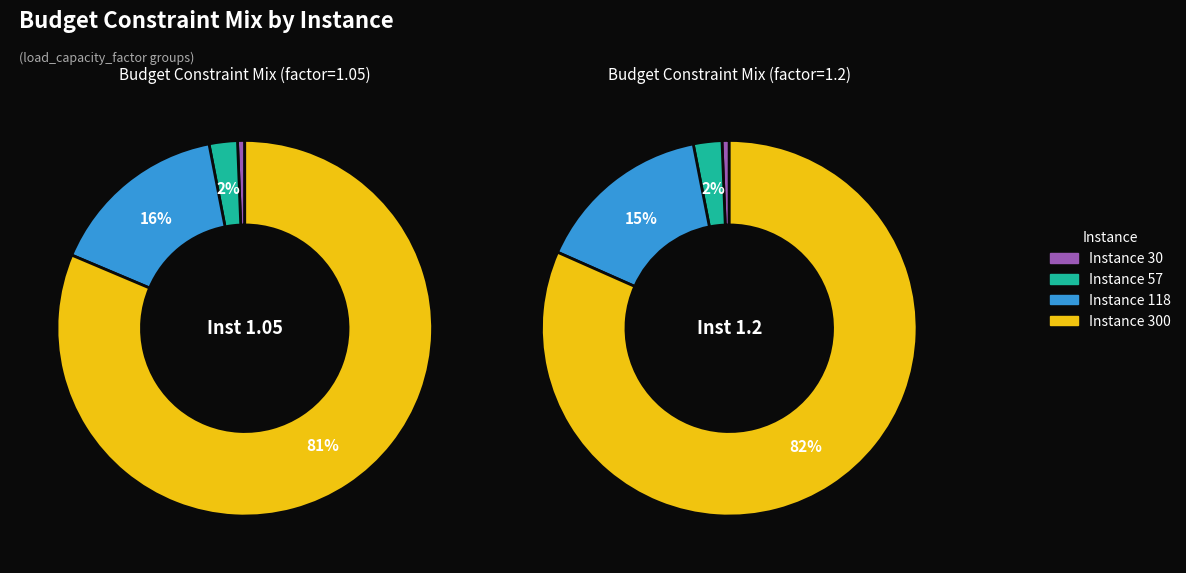

What percentage is NOT represented by 118?

84.4%